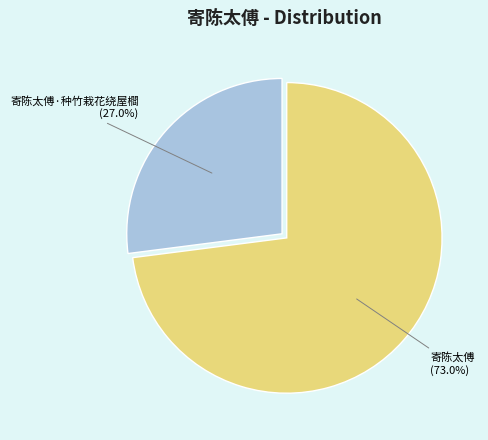

What is the largest slice in the pie chart?

寄陈太傅